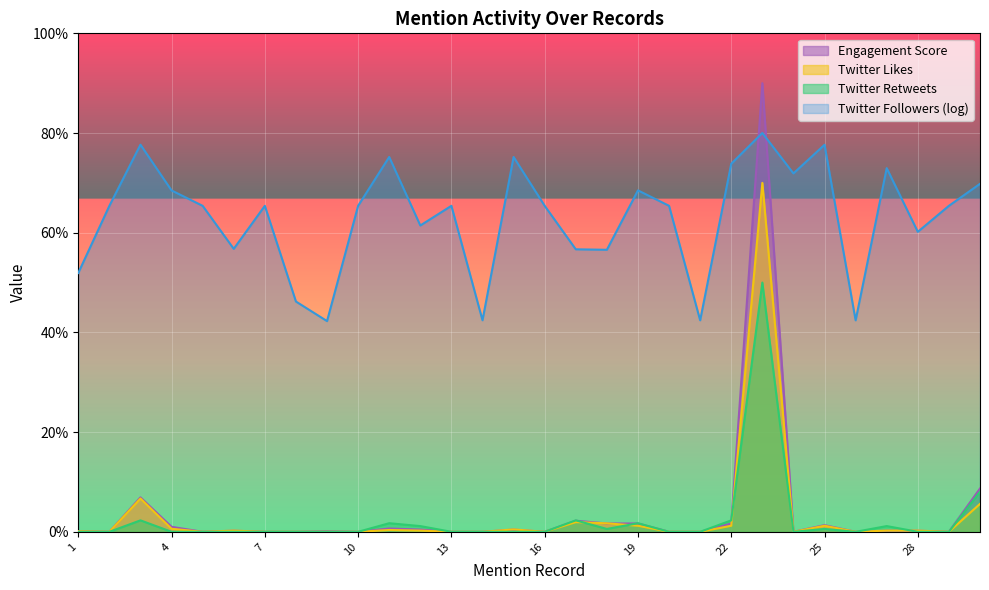

At which category does the chart reach its minimum across all series?

1